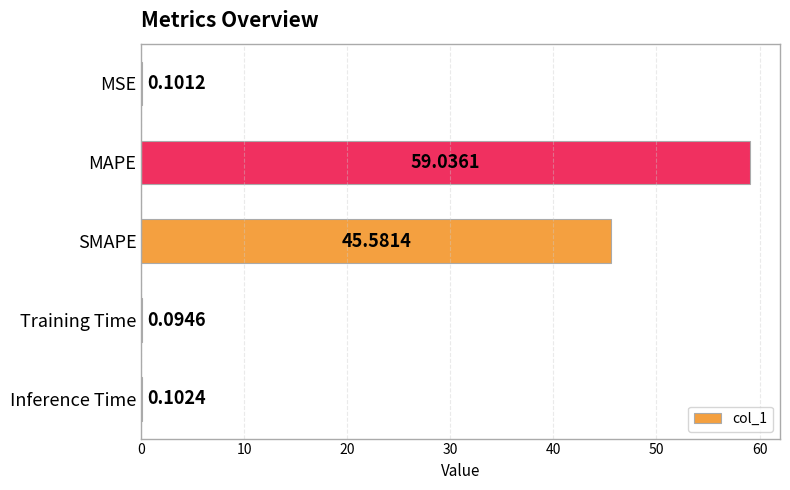

What is the change in value from MSE to MAPE?

+58.9